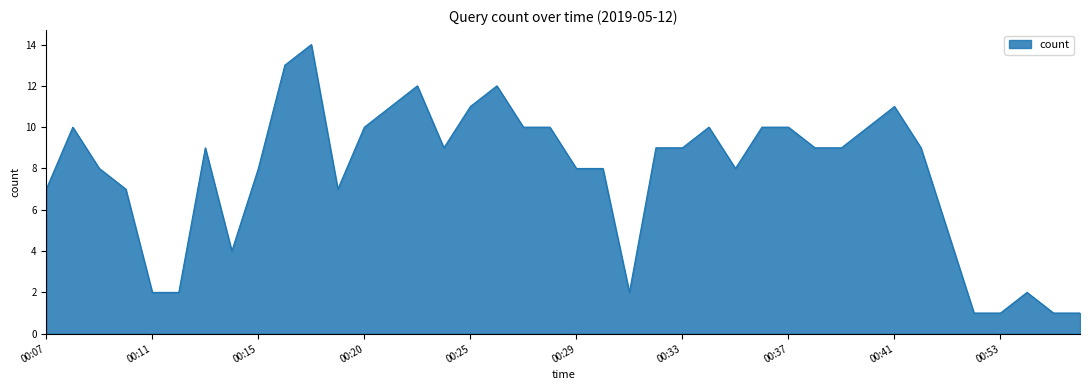

What is the greatest value displayed?

14